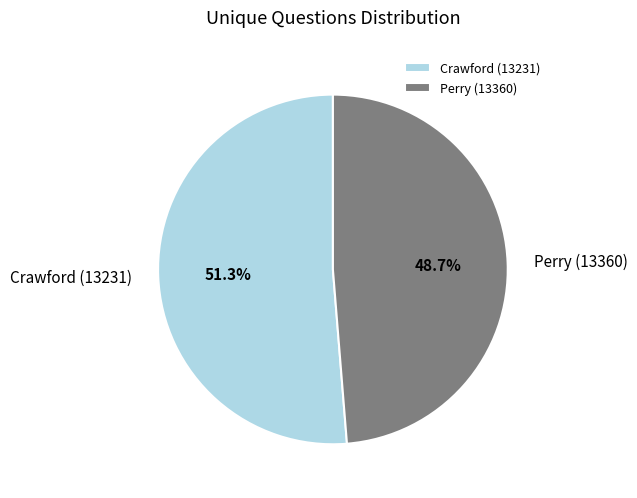

What percentage do Perry (13360) and Crawford (13231) together represent?

100.0%